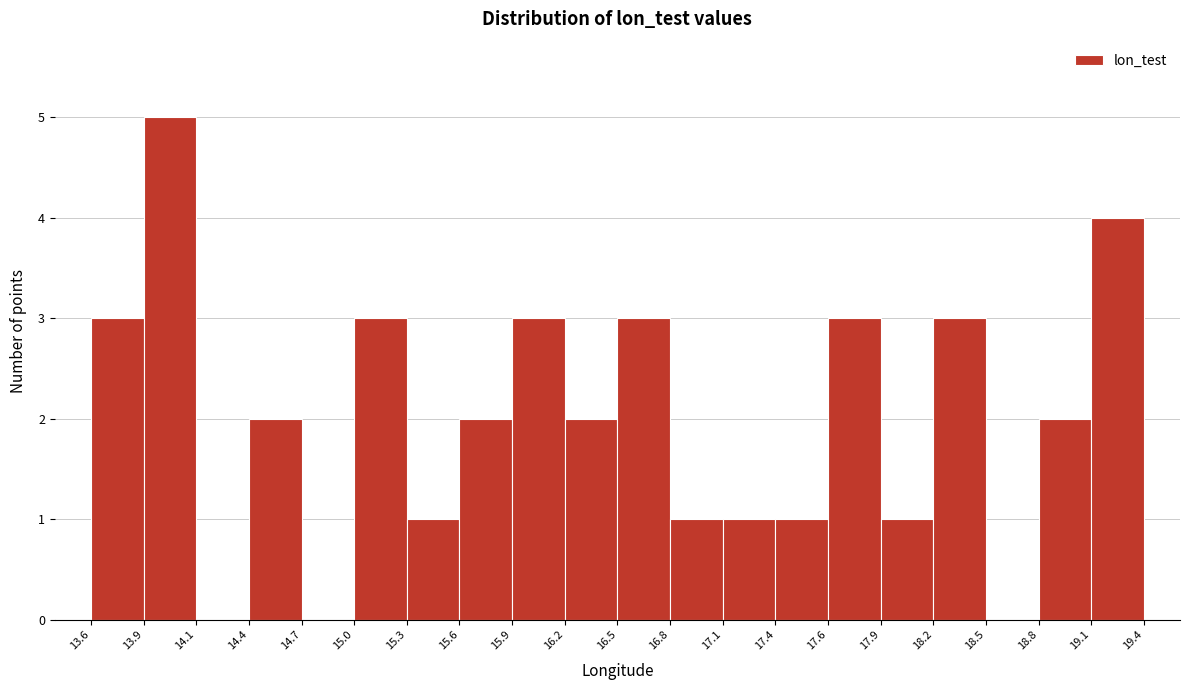

Reading left to right, list every bar in this chart as the range it spans on the x-axis followed by its height. The values are not printed on the chart, so give them approximately, as read against the axis.

13.6 to 13.9: 3
13.9 to 14.1: 5
14.1 to 14.4: 0
14.4 to 14.7: 2
14.7 to 15.0: 0
15.0 to 15.3: 3
15.3 to 15.6: 1
15.6 to 15.9: 2
15.9 to 16.2: 3
16.2 to 16.5: 2
16.5 to 16.8: 3
16.8 to 17.1: 1
17.1 to 17.4: 1
17.4 to 17.6: 1
17.6 to 17.9: 3
17.9 to 18.2: 1
18.2 to 18.5: 3
18.5 to 18.8: 0
18.8 to 19.1: 2
19.1 to 19.4: 4